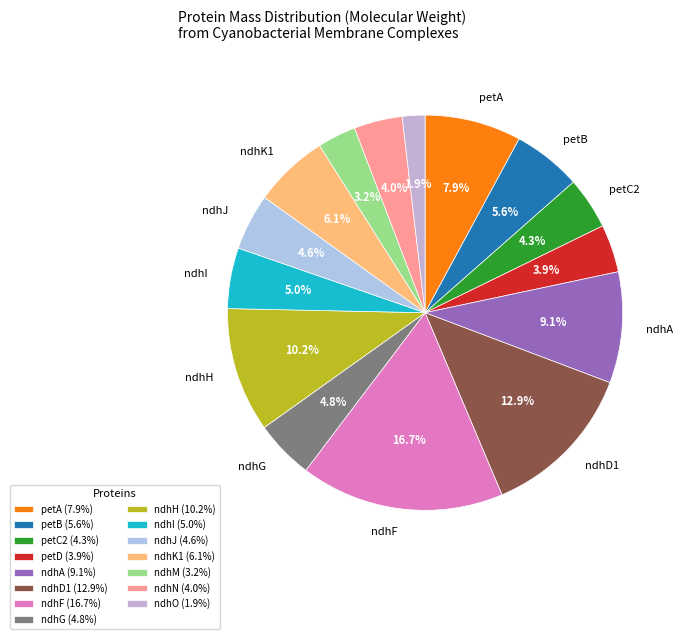

To the nearest percent, what is the difference between the largest and smallest slice percentages?

15%